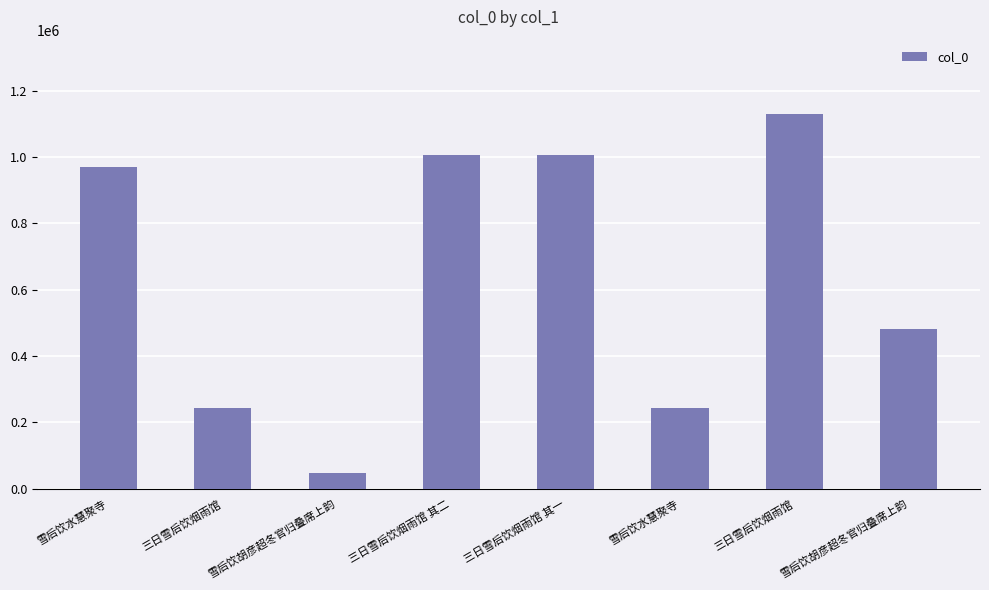

Reading left to right, list all the values displayed in this chart.

969986	242652	48492	1006549	1006548	244313	1128476	480185